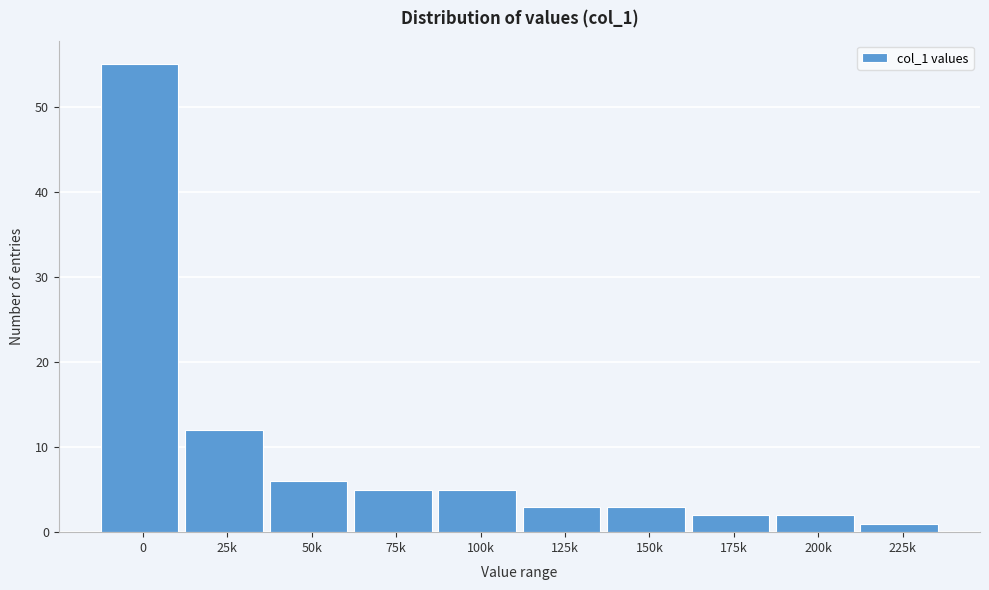

Reading left to right, transcribe all the data shown in this chart.

0=55	25k=12	50k=6	75k=5	100k=5	125k=3	150k=3	175k=2	200k=2	225k=1